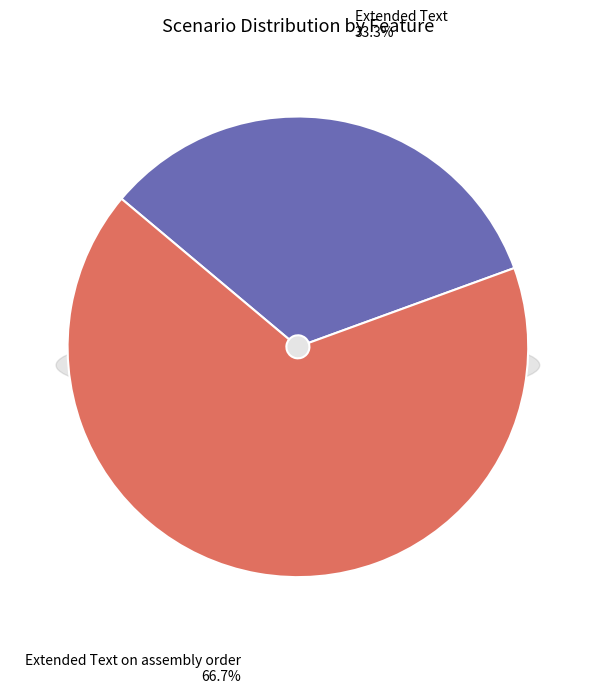

Is Extended Text on assembly order the majority of the pie?

Yes